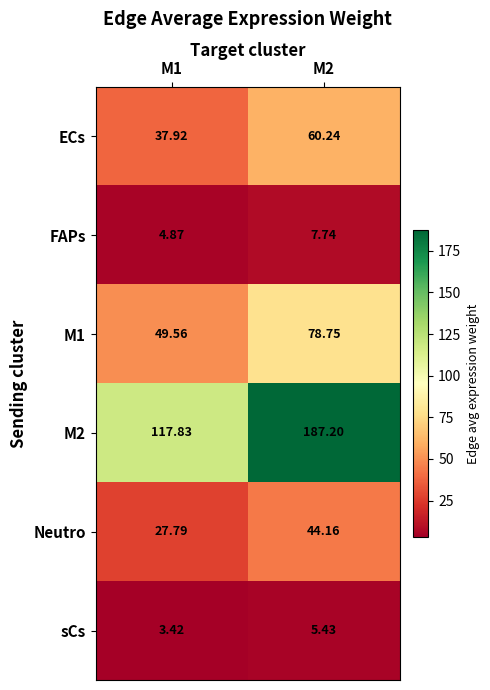

Count the number of data series in this chart.

6